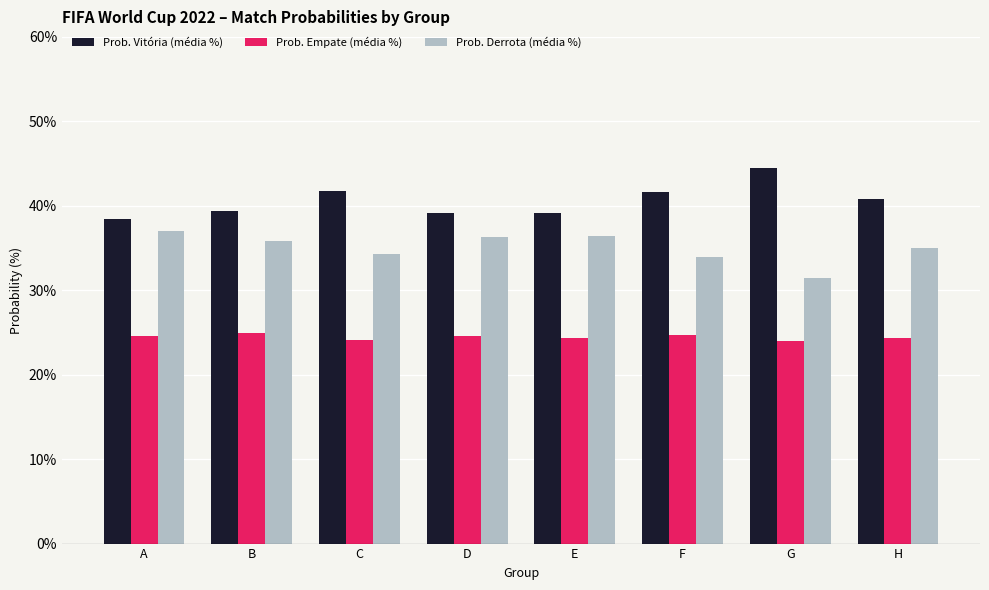

At how many categories does at least one series exceed 34?

8